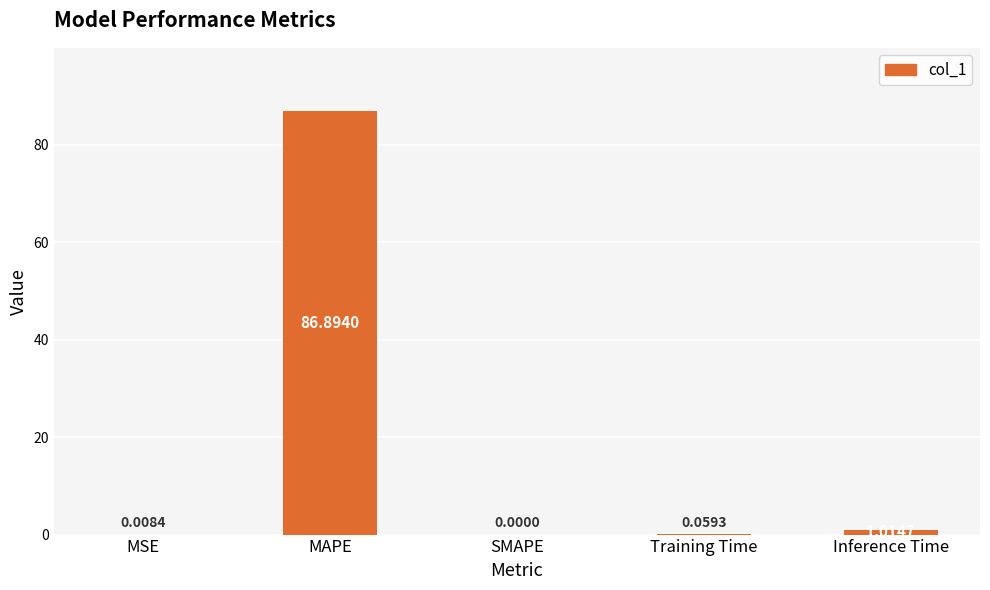

What is the change in value from MSE to Inference Time?

+1.0